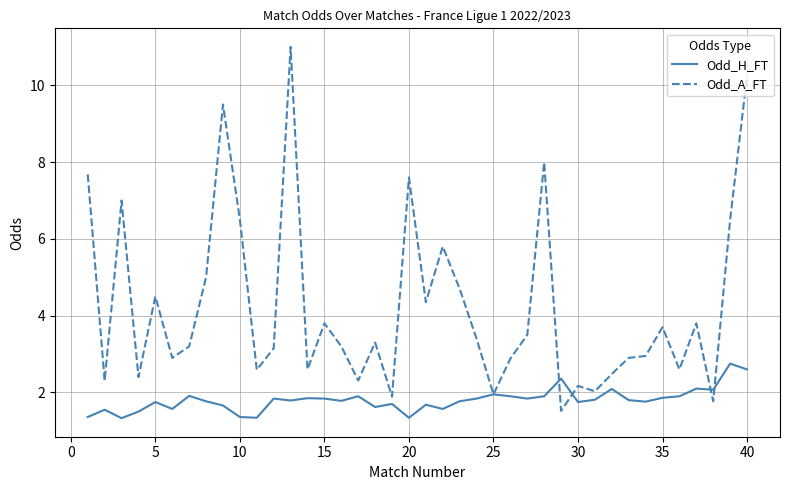

What is the lowest value of the Odd_H_FT series?

1.3